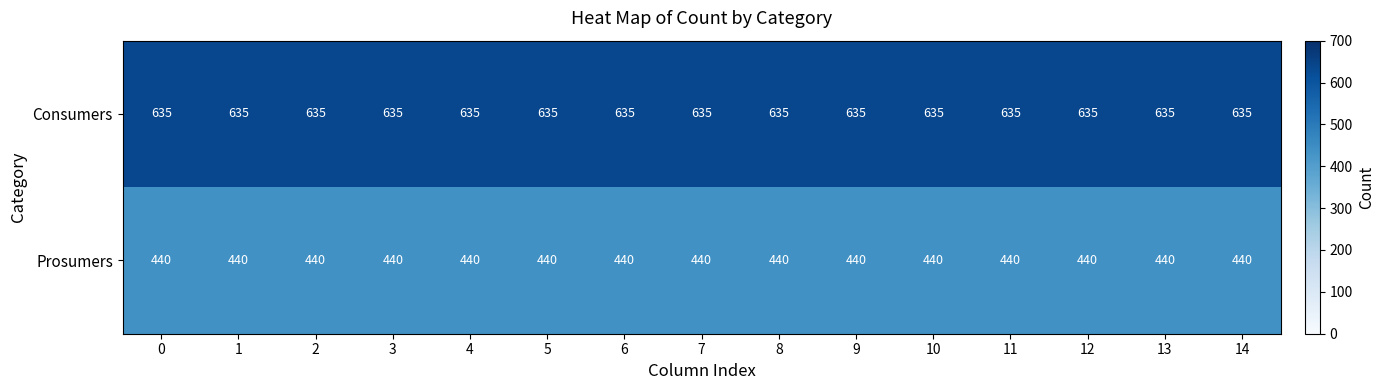

What is the difference between the highest and lowest values at 1?

195